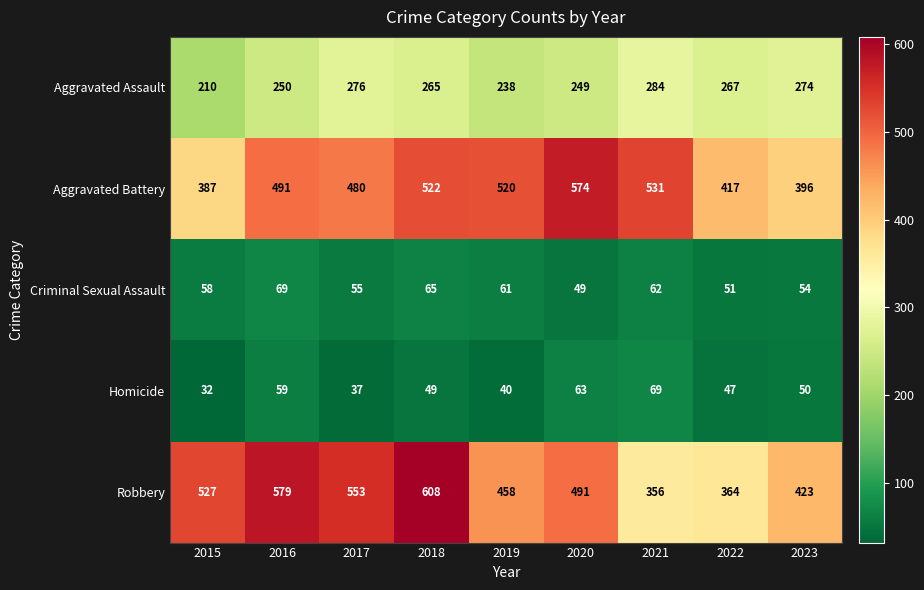

Where is Robbery nearest to the value 482?

2020